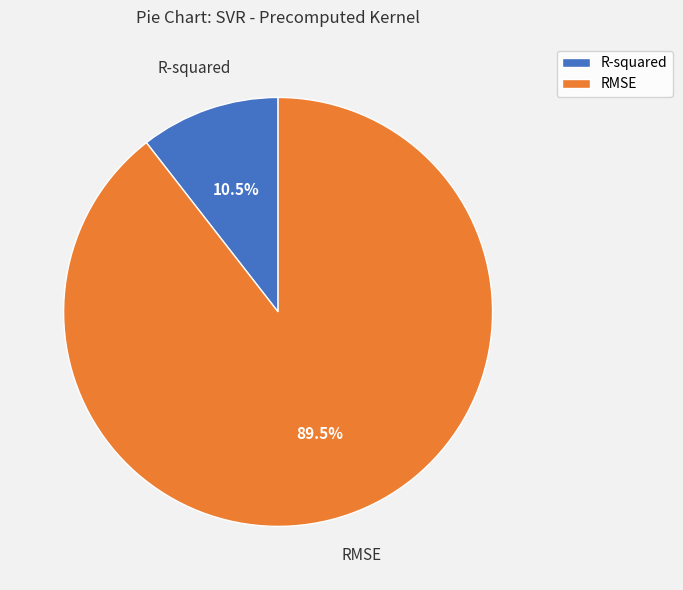

To the nearest percent, what is the combined percentage of RMSE and R-squared?

100%